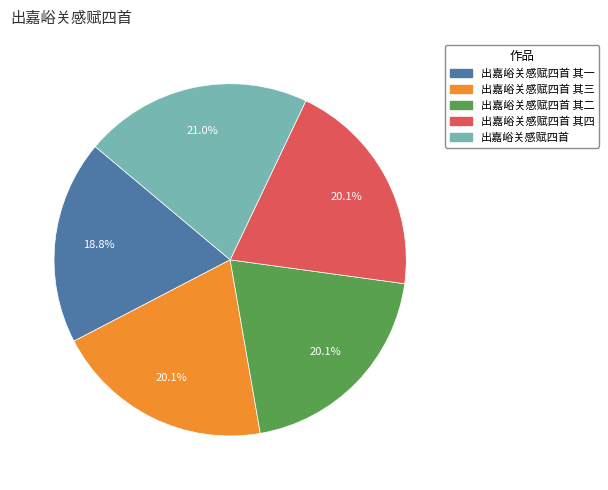

Does any single category account for the majority?

No